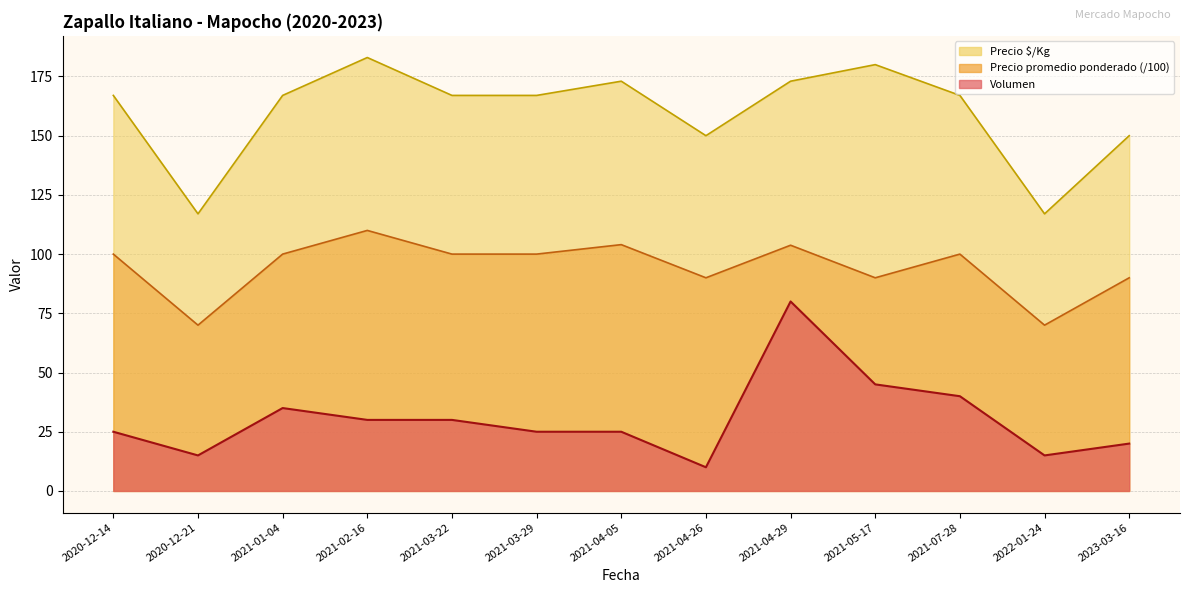

What is the sum of the Volumen values at 2021-04-26 and 2021-04-29?

90.0